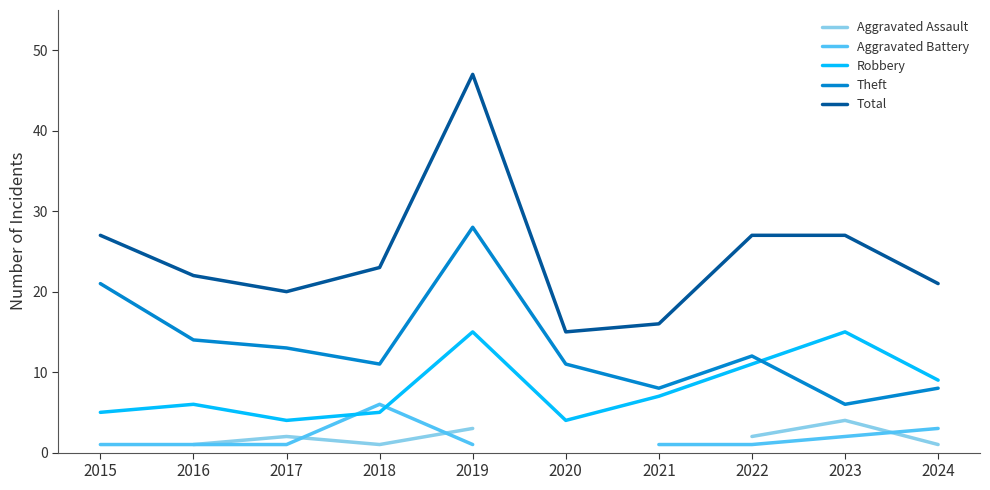

Is it true that Robbery equals 11.2 at 2021?

False